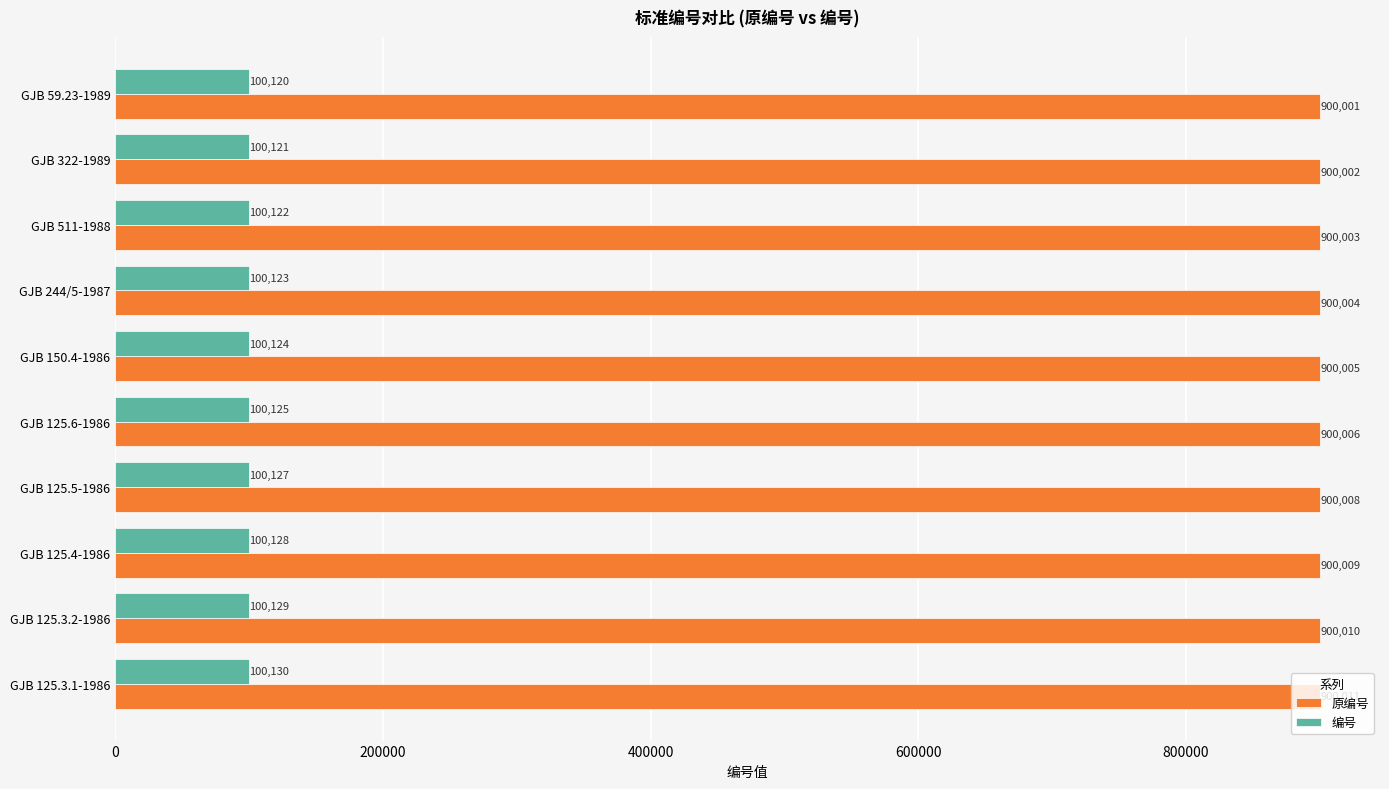

Count the number of categories in the chart.

10